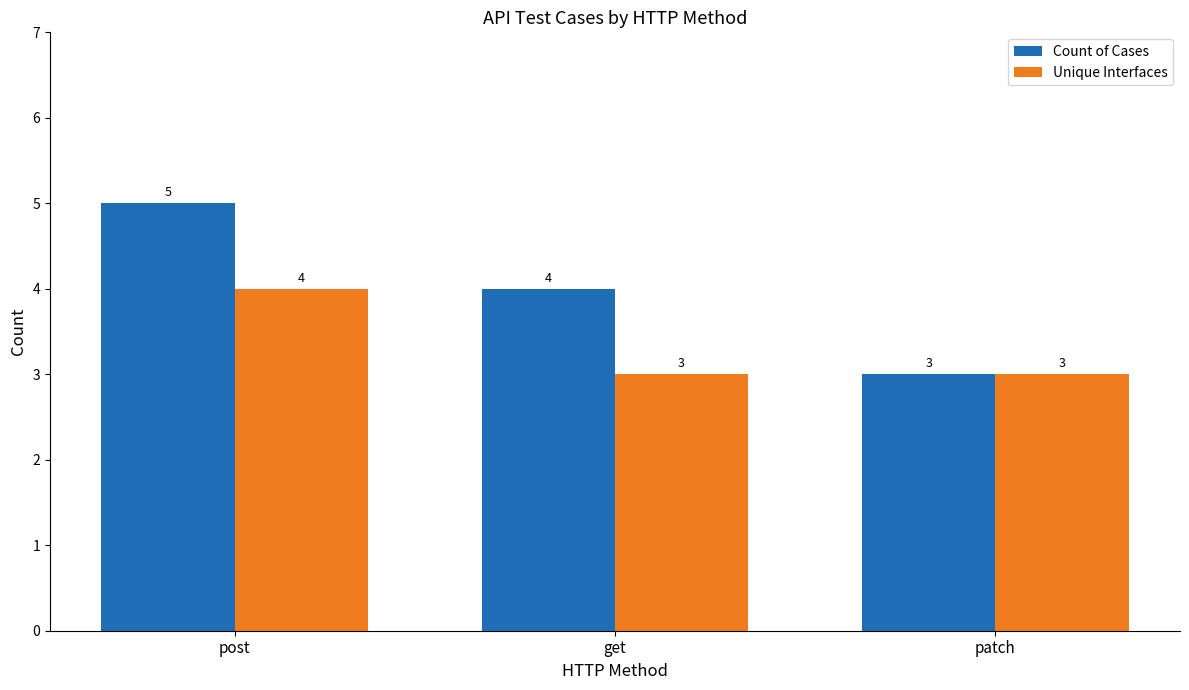

At which label does Unique Interfaces reach its peak?

post